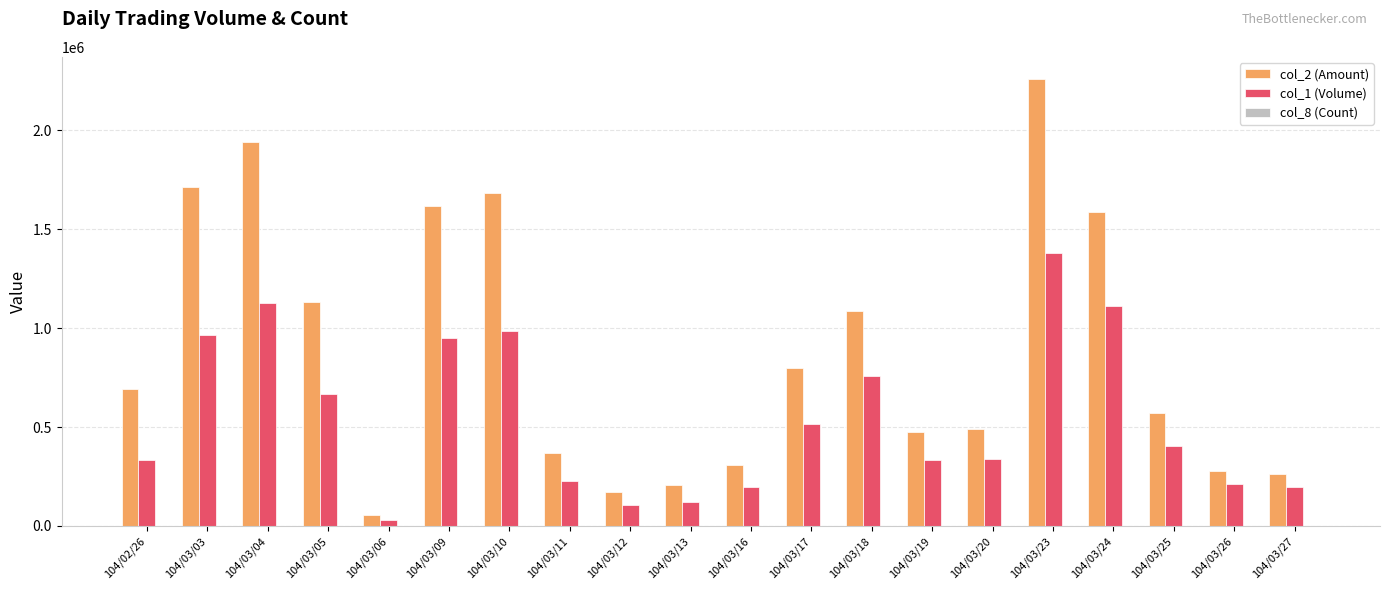

The value of col_1 (Volume) at 104/03/04 is 1126000. True or false?

True